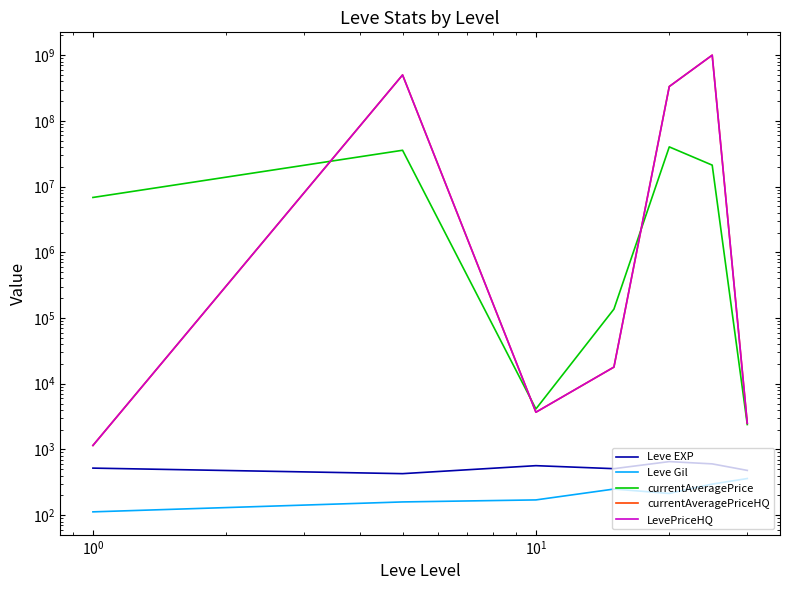

True or false: Leve EXP and Leve Gil intersect in this chart.

False